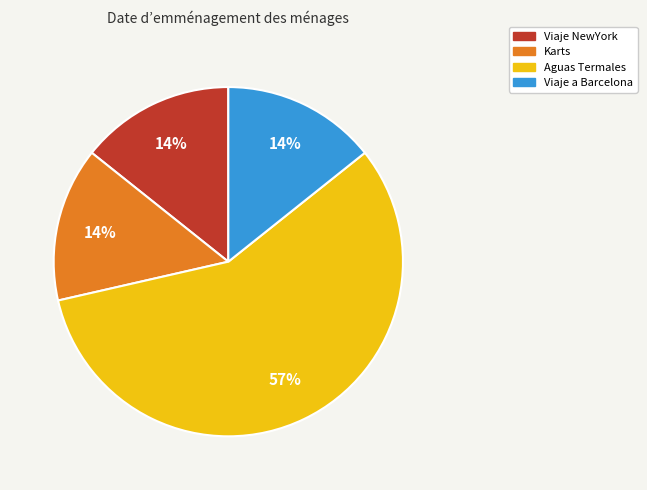

Combined, do Karts and Aguas Termales account for over 50%?

Yes